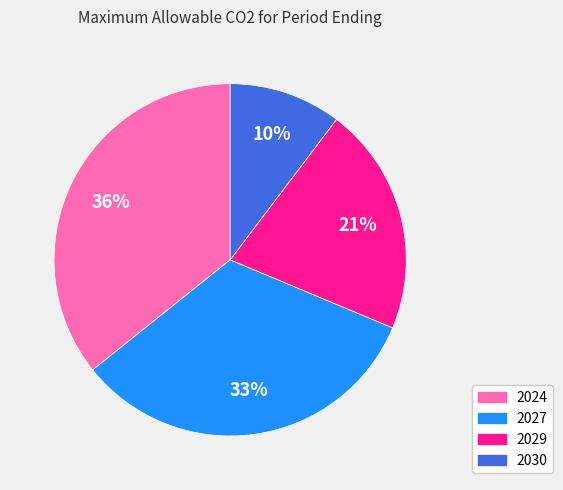

Which category has the smallest portion of the pie?

2030